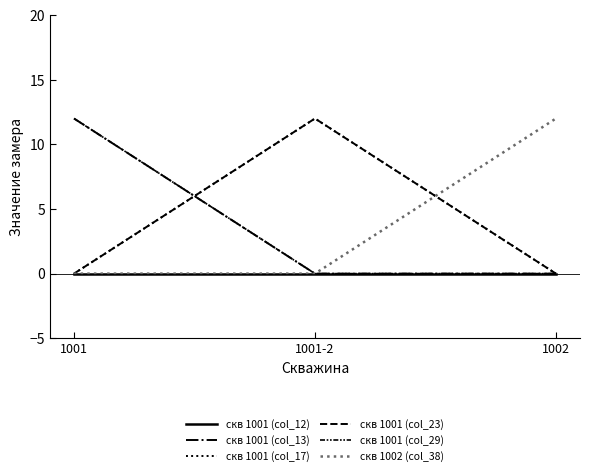

Is it true that скв 1002 (col_38) equals 0 at 1001?

True